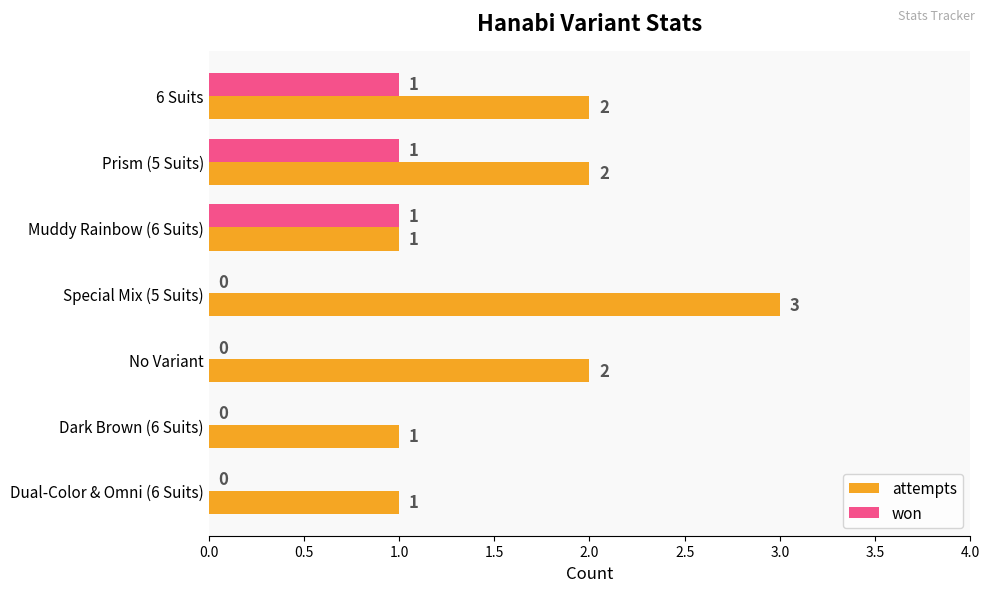

What is the total value across all series at Prism (5 Suits)?

3